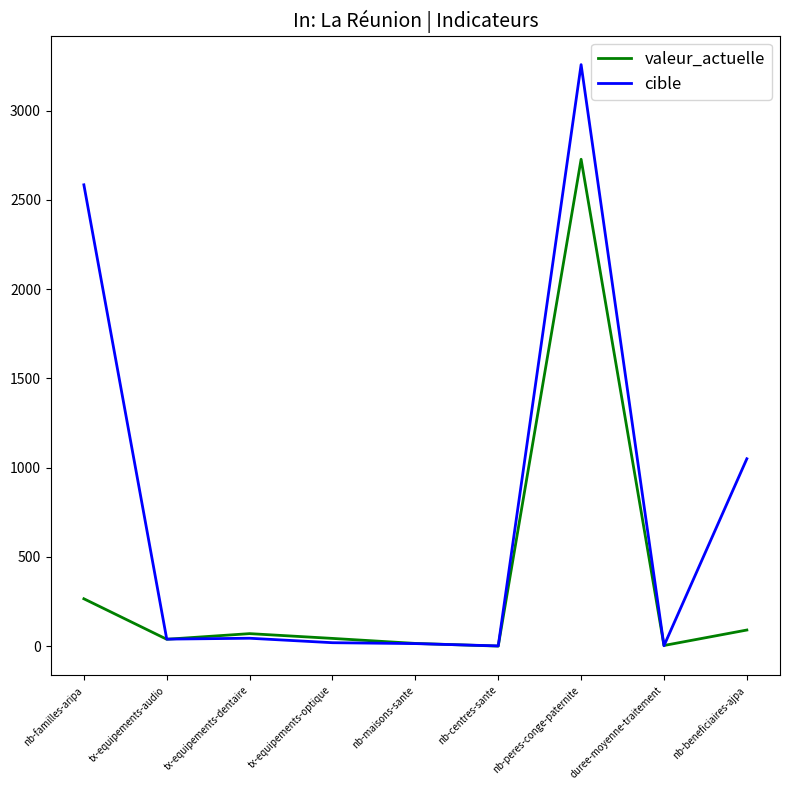

Between nb-familles-aripa and nb-peres-conge-paternite, which series saw the biggest shift?

valeur_actuelle